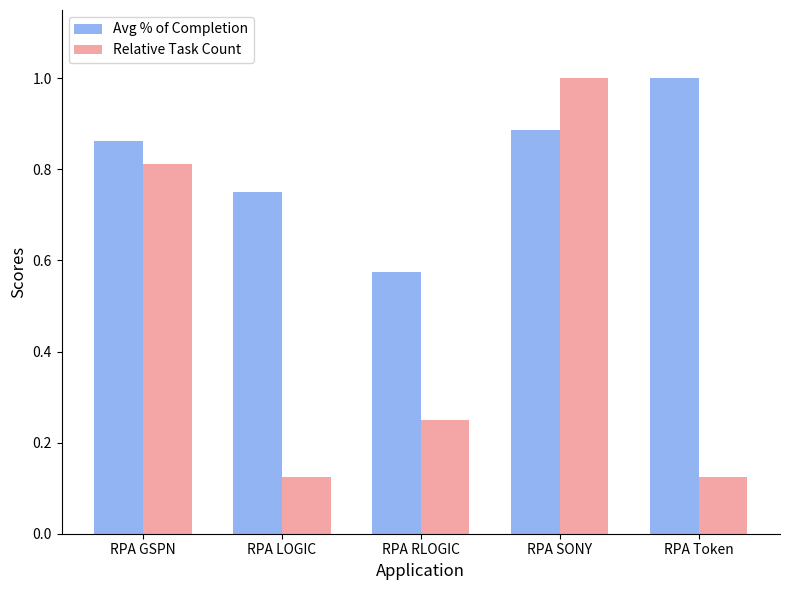

At how many categories does at least one series exceed 0?

5